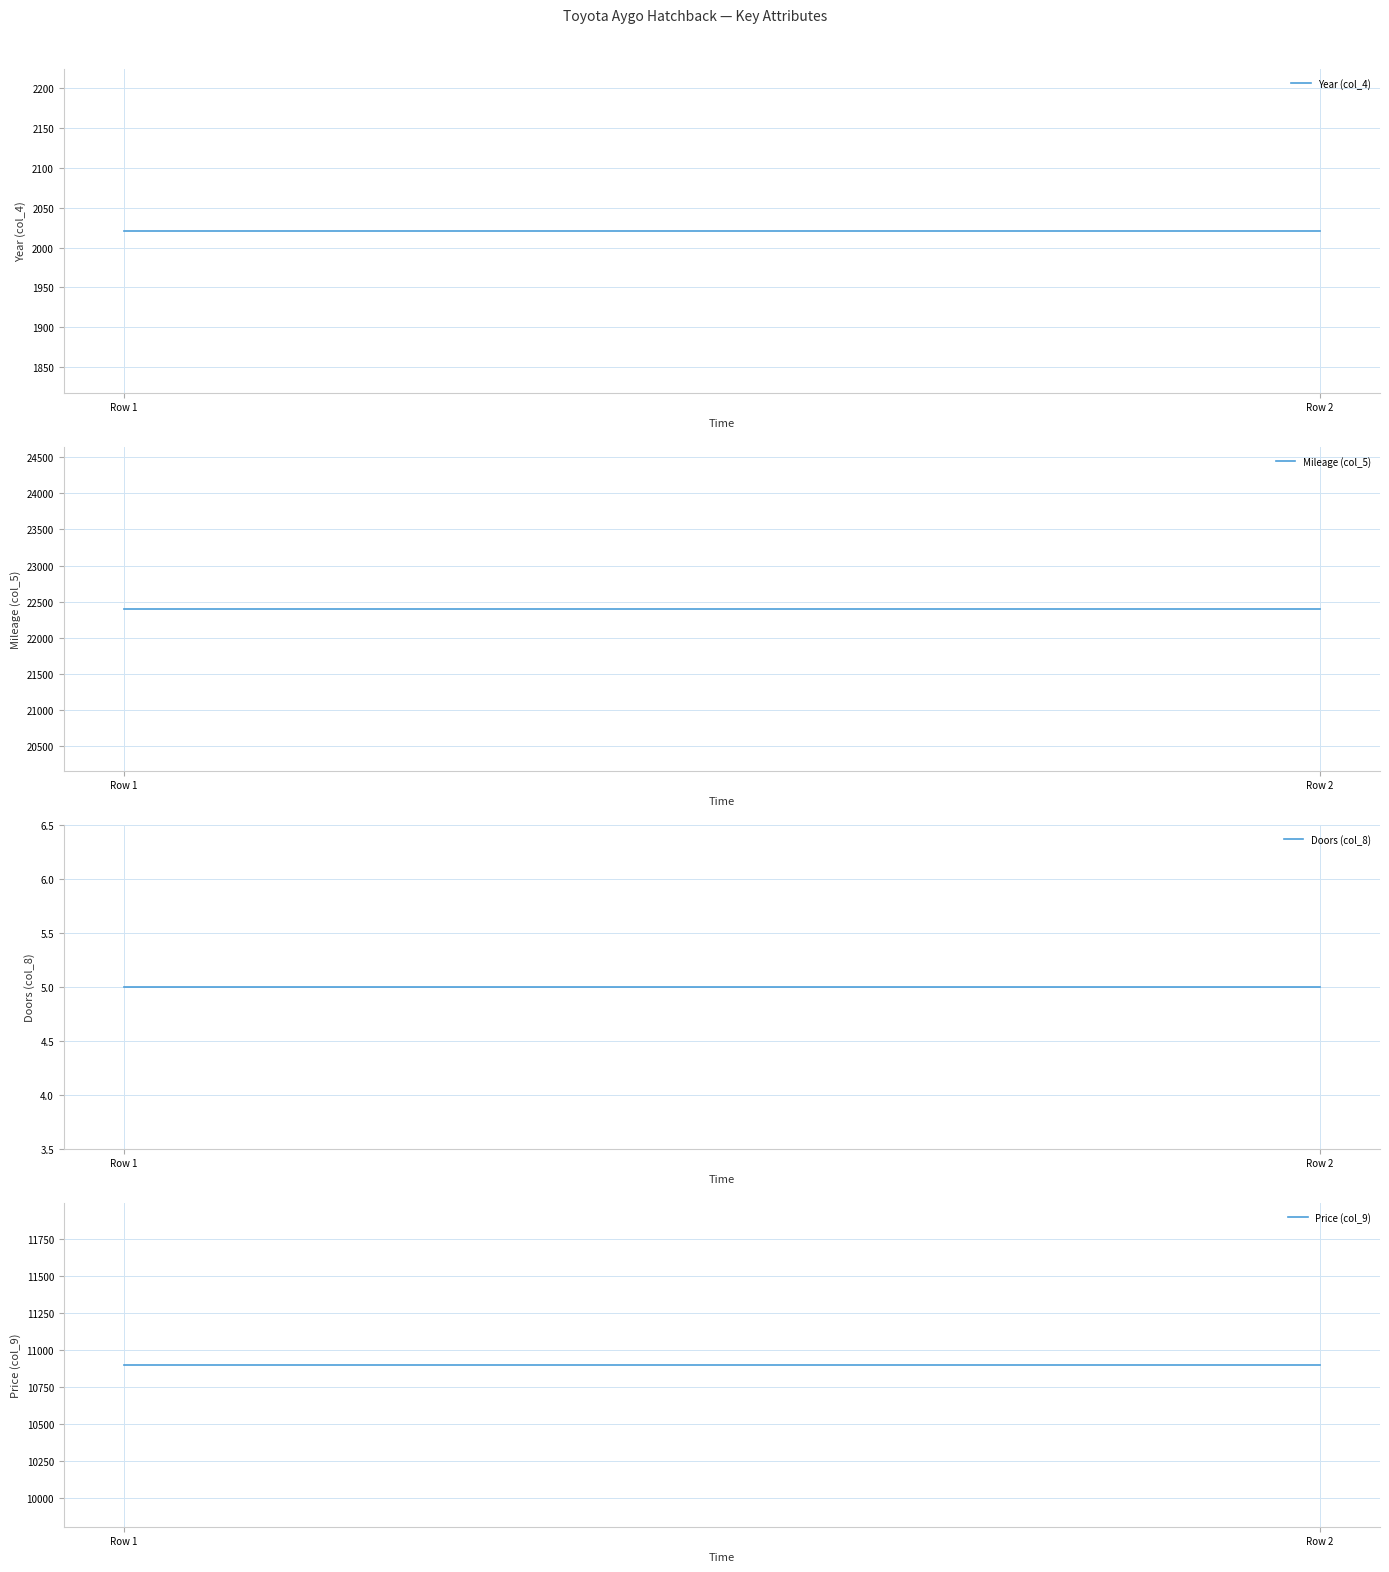

At which category is the sum across all series the highest?

Row 1